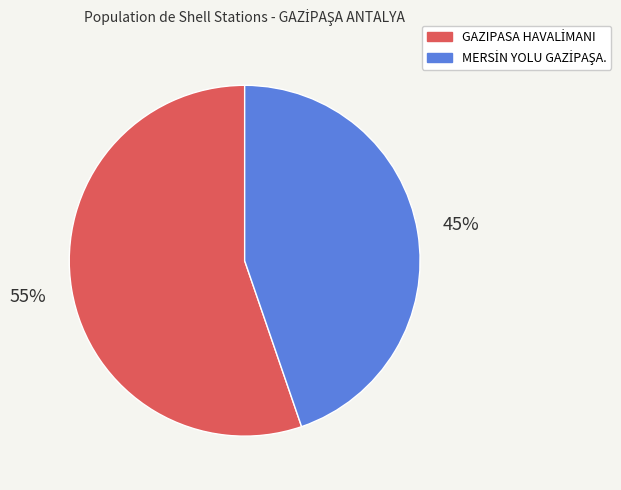

To the nearest percent, what is the average slice percentage?

50%